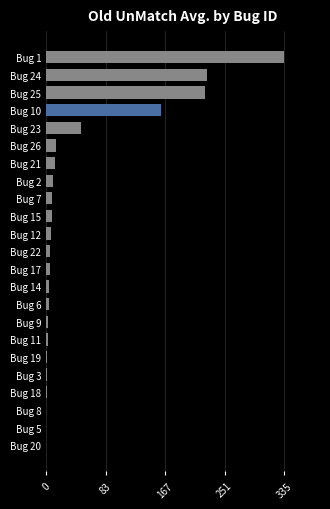

Are the bars horizontal?

Yes